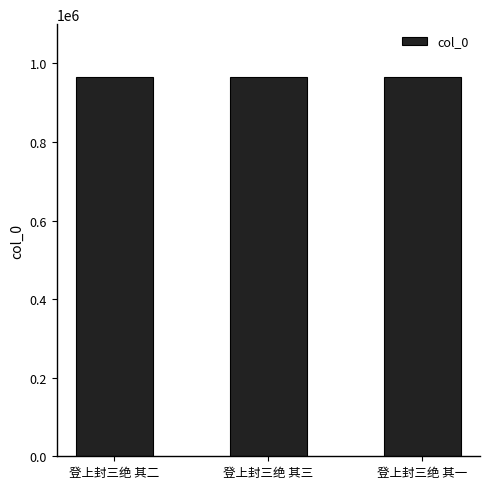

Approximately how many times larger is the value at 登上封三绝 其一 compared to 登上封三绝 其二?

1.0